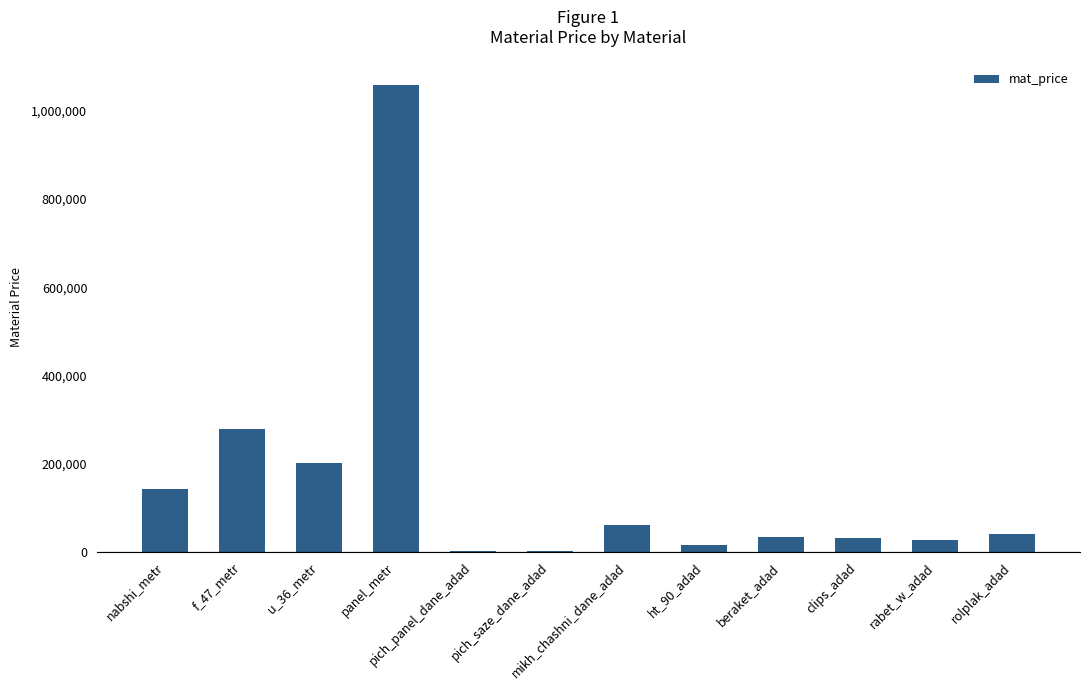

Where is the data nearest to the value 530210?

f_47_metr